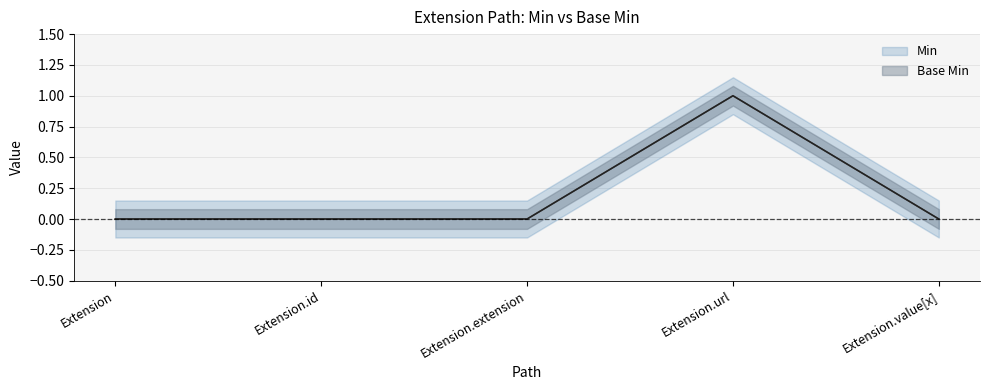

True or false: Min and Base Min intersect in this chart.

False